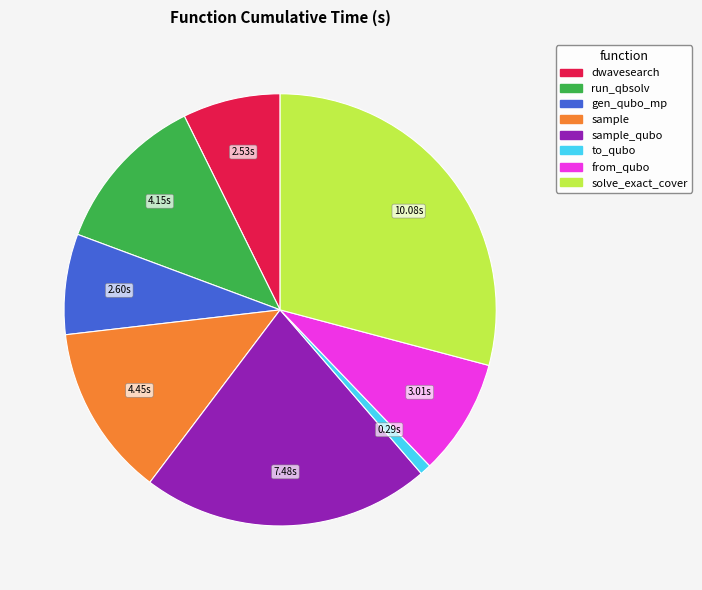

Does any single category account for the majority?

No